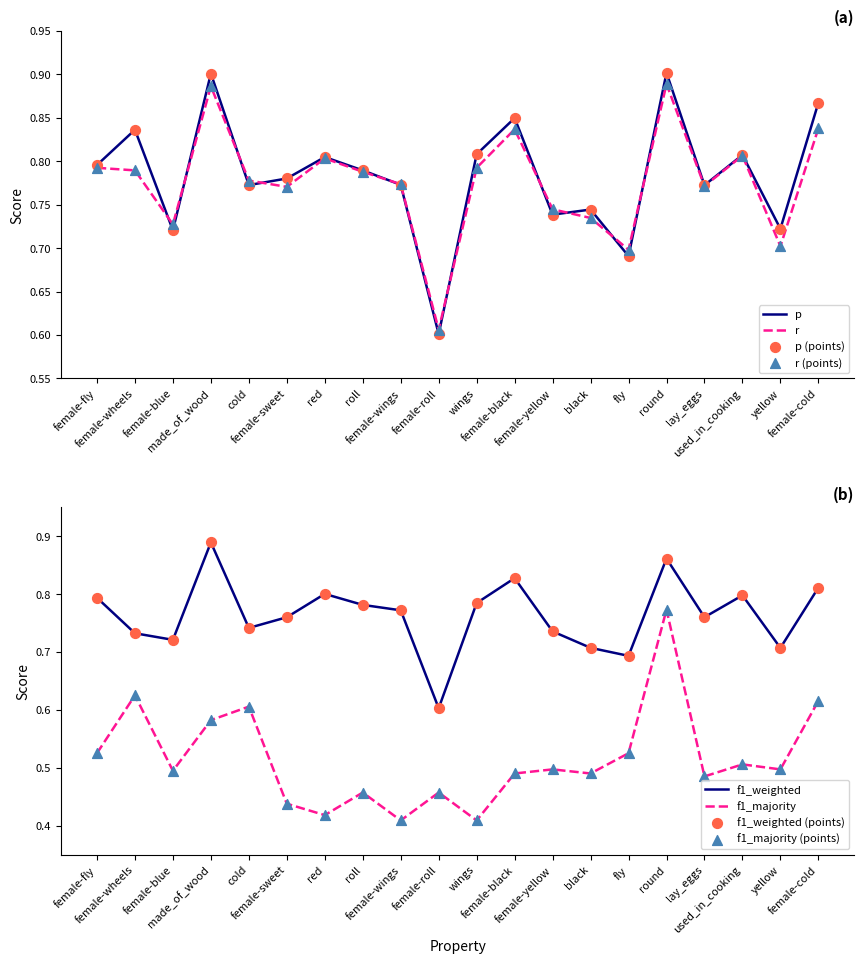

Which series reaches the minimum Y coordinate?

f1_majority